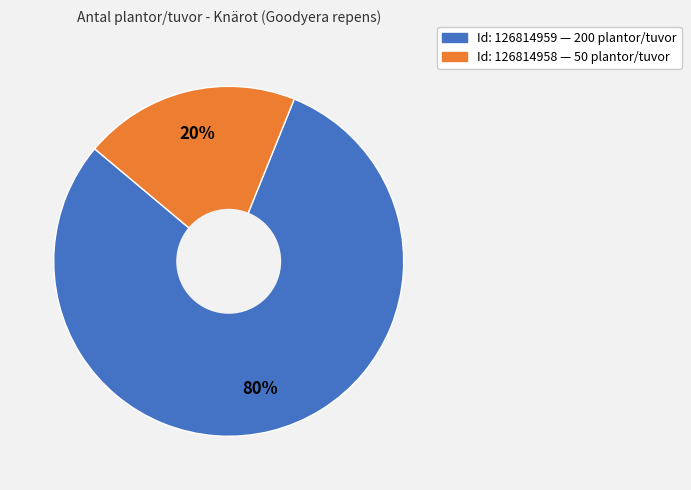

To the nearest percent, what is the difference between the largest and smallest slice percentages?

60%